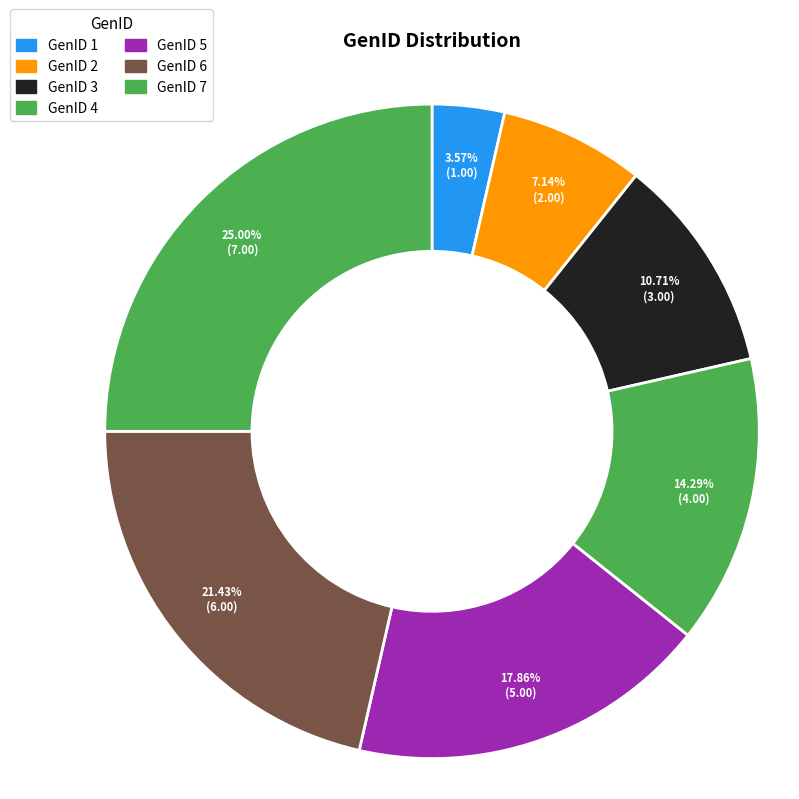

How many segments does this pie chart have?

7